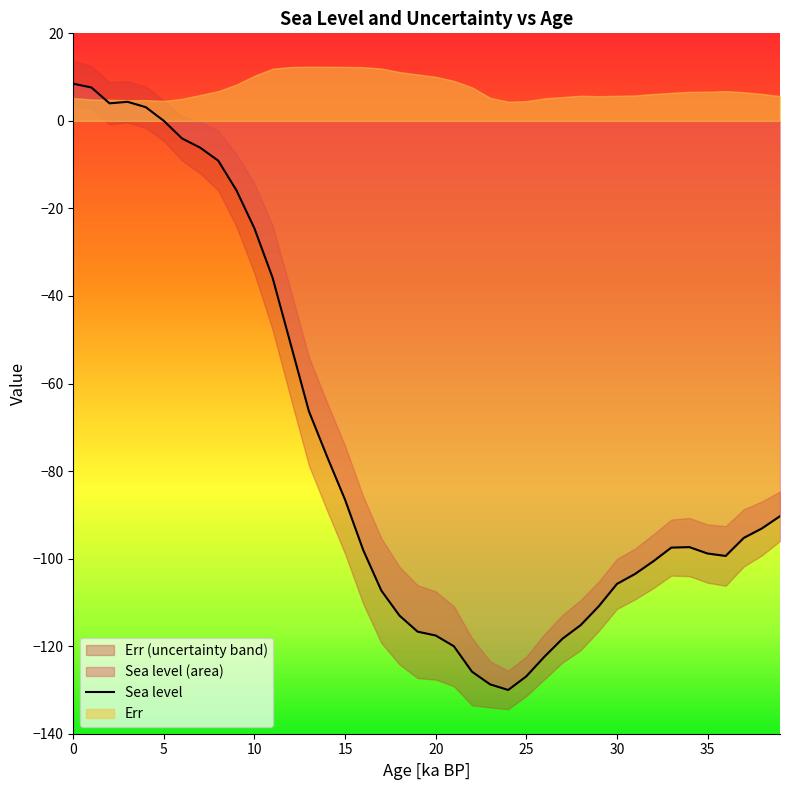

Does the chart display data point markers on the line(s)?

No